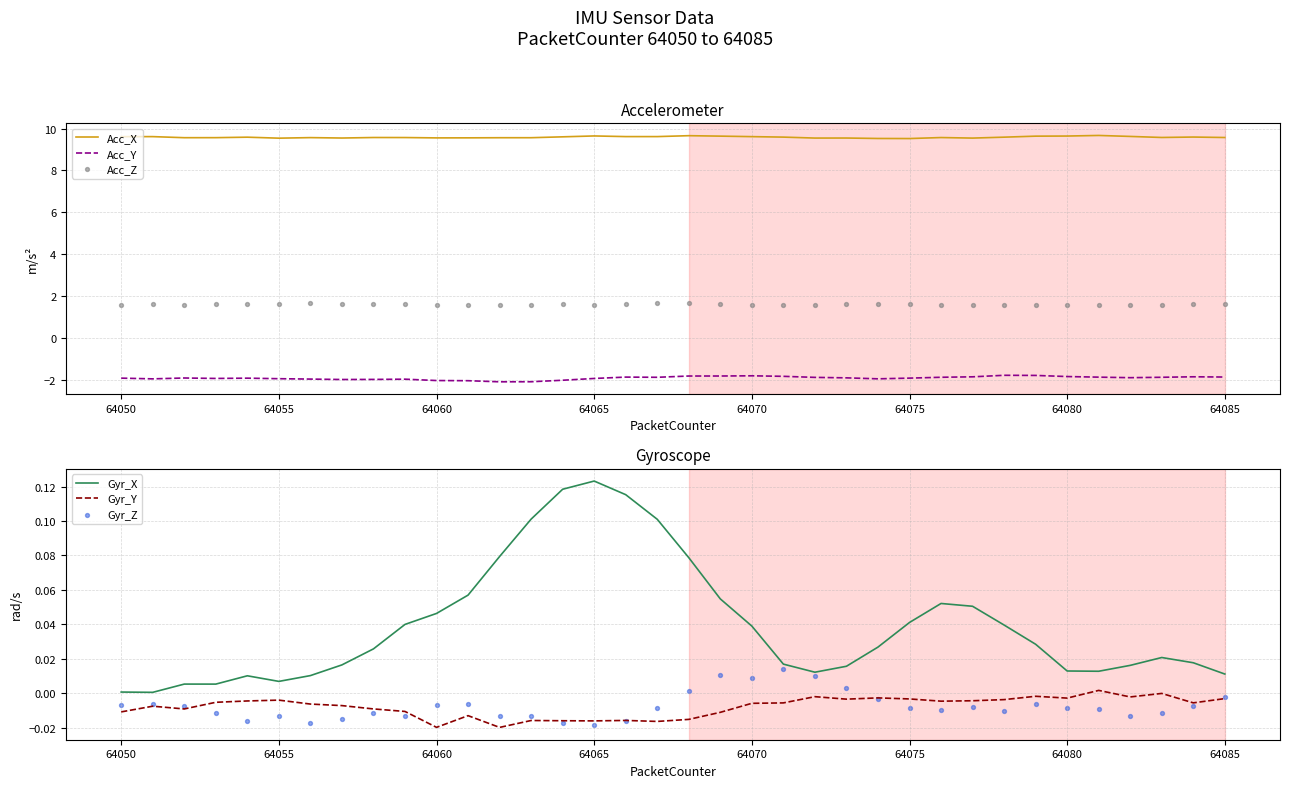

True or false: Gyr_Y and Gyr_X intersect in this chart.

False